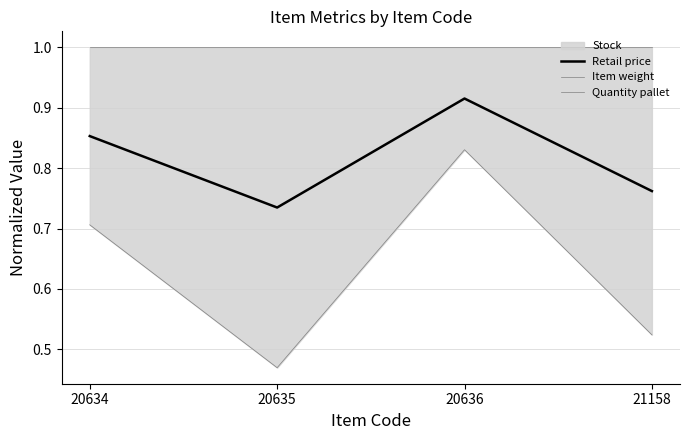

Is it true that Retail price equals 0.6 at 20634?

False